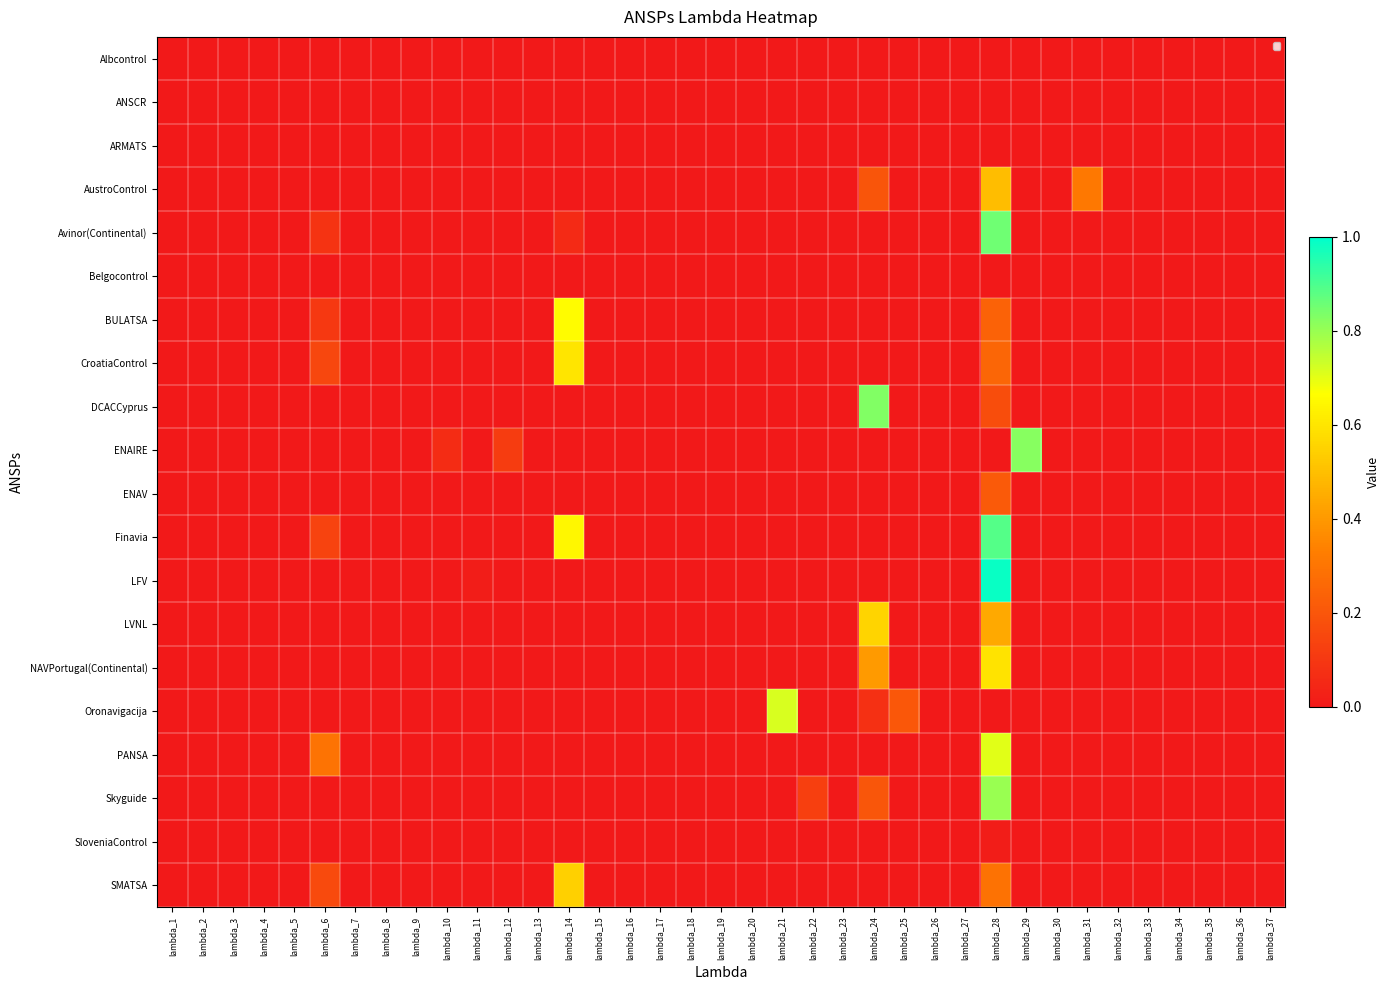

Reading left to right, transcribe all the data shown in this chart.

Albcontrol: lambda_1=0.0	lambda_2=0.0	lambda_3=0.0	lambda_4=0.0	lambda_5=0.0	lambda_6=0.0	lambda_7=0.0	lambda_8=0.0	lambda_9=0.0	lambda_10=0.0	lambda_11=0.0	lambda_12=0.0	lambda_13=0.0	lambda_14=0.0	lambda_15=0.0	lambda_16=0.0	lambda_17=0.0	lambda_18=0.0	lambda_19=0.0	lambda_20=0.0	lambda_21=0.0	lambda_22=0.0	lambda_23=0.0	lambda_24=0.0	lambda_25=0.0	lambda_26=0.0	lambda_27=0.0	lambda_28=0.0	lambda_29=0.0	lambda_30=0.0	lambda_31=0.0	lambda_32=0.0	lambda_33=0.0	lambda_34=0.0	lambda_35=0.0	lambda_36=0.0	lambda_37=0.0
ANSCR: lambda_1=0.0	lambda_2=0.0	lambda_3=0.0	lambda_4=0.0	lambda_5=0.0	lambda_6=0.0	lambda_7=0.0	lambda_8=0.0	lambda_9=0.0	lambda_10=0.0	lambda_11=0.0	lambda_12=0.0	lambda_13=0.0	lambda_14=0.0	lambda_15=0.0	lambda_16=0.0	lambda_17=0.0	lambda_18=0.0	lambda_19=0.0	lambda_20=0.0	lambda_21=0.0	lambda_22=0.0	lambda_23=0.0	lambda_24=0.0	lambda_25=0.0	lambda_26=0.0	lambda_27=0.0	lambda_28=0.0	lambda_29=0.0	lambda_30=0.0	lambda_31=0.0	lambda_32=0.0	lambda_33=0.0	lambda_34=0.0	lambda_35=0.0	lambda_36=0.0	lambda_37=0.0
ARMATS: lambda_1=0.0	lambda_2=0.0	lambda_3=0.0	lambda_4=0.0	lambda_5=0.0	lambda_6=0.0	lambda_7=0.0	lambda_8=0.0	lambda_9=0.0	lambda_10=0.0	lambda_11=0.0	lambda_12=0.0	lambda_13=0.0	lambda_14=0.0	lambda_15=0.0	lambda_16=0.0	lambda_17=0.0	lambda_18=0.0	lambda_19=0.0	lambda_20=0.0	lambda_21=0.0	lambda_22=0.0	lambda_23=0.0	lambda_24=0.0	lambda_25=0.0	lambda_26=0.0	lambda_27=0.0	lambda_28=0.0	lambda_29=0.0	lambda_30=0.0	lambda_31=0.0	lambda_32=0.0	lambda_33=0.0	lambda_34=0.0	lambda_35=0.0	lambda_36=0.0	lambda_37=0.0
AustroControl: lambda_1=0.0	lambda_2=0.0	lambda_3=0.0	lambda_4=0.0	lambda_5=0.0	lambda_6=0.0	lambda_7=0.0	lambda_8=0.0	lambda_9=0.0	lambda_10=0.0	lambda_11=0.0	lambda_12=0.0	lambda_13=0.0	lambda_14=0.0	lambda_15=0.0	lambda_16=0.0	lambda_17=0.0	lambda_18=0.0	lambda_19=0.0	lambda_20=0.0	lambda_21=0.0	lambda_22=0.0	lambda_23=0.0	lambda_24=0.2	lambda_25=0.0	lambda_26=0.0	lambda_27=0.0	lambda_28=0.5	lambda_29=0.0	lambda_30=0.0	lambda_31=0.3	lambda_32=0.0	lambda_33=0.0	lambda_34=0.0	lambda_35=0.0	lambda_36=0.0	lambda_37=0.0
Avinor(Continental): lambda_1=0.0	lambda_2=0.0	lambda_3=0.0	lambda_4=0.0	lambda_5=0.0	lambda_6=0.1	lambda_7=0.0	lambda_8=0.0	lambda_9=0.0	lambda_10=0.0	lambda_11=0.0	lambda_12=0.0	lambda_13=0.0	lambda_14=0.1	lambda_15=0.0	lambda_16=0.0	lambda_17=0.0	lambda_18=0.0	lambda_19=0.0	lambda_20=0.0	lambda_21=0.0	lambda_22=0.0	lambda_23=0.0	lambda_24=0.0	lambda_25=0.0	lambda_26=0.0	lambda_27=0.0	lambda_28=0.9	lambda_29=0.0	lambda_30=0.0	lambda_31=0.0	lambda_32=0.0	lambda_33=0.0	lambda_34=0.0	lambda_35=0.0	lambda_36=0.0	lambda_37=0.0
Belgocontrol: lambda_1=0.0	lambda_2=0.0	lambda_3=0.0	lambda_4=0.0	lambda_5=0.0	lambda_6=0.0	lambda_7=0.0	lambda_8=0.0	lambda_9=0.0	lambda_10=0.0	lambda_11=0.0	lambda_12=0.0	lambda_13=0.0	lambda_14=0.0	lambda_15=0.0	lambda_16=0.0	lambda_17=0.0	lambda_18=0.0	lambda_19=0.0	lambda_20=0.0	lambda_21=0.0	lambda_22=0.0	lambda_23=0.0	lambda_24=0.0	lambda_25=0.0	lambda_26=0.0	lambda_27=0.0	lambda_28=0.0	lambda_29=0.0	lambda_30=0.0	lambda_31=0.0	lambda_32=0.0	lambda_33=0.0	lambda_34=0.0	lambda_35=0.0	lambda_36=0.0	lambda_37=0.0
BULATSA: lambda_1=0.0	lambda_2=0.0	lambda_3=0.0	lambda_4=0.0	lambda_5=0.0	lambda_6=0.1	lambda_7=0.0	lambda_8=0.0	lambda_9=0.0	lambda_10=0.0	lambda_11=0.0	lambda_12=0.0	lambda_13=0.0	lambda_14=0.7	lambda_15=0.0	lambda_16=0.0	lambda_17=0.0	lambda_18=0.0	lambda_19=0.0	lambda_20=0.0	lambda_21=0.0	lambda_22=0.0	lambda_23=0.0	lambda_24=0.0	lambda_25=0.0	lambda_26=0.0	lambda_27=0.0	lambda_28=0.2	lambda_29=0.0	lambda_30=0.0	lambda_31=0.0	lambda_32=0.0	lambda_33=0.0	lambda_34=0.0	lambda_35=0.0	lambda_36=0.0	lambda_37=0.0
CroatiaControl: lambda_1=0.0	lambda_2=0.0	lambda_3=0.0	lambda_4=0.0	lambda_5=0.0	lambda_6=0.1	lambda_7=0.0	lambda_8=0.0	lambda_9=0.0	lambda_10=0.0	lambda_11=0.0	lambda_12=0.0	lambda_13=0.0	lambda_14=0.6	lambda_15=0.0	lambda_16=0.0	lambda_17=0.0	lambda_18=0.0	lambda_19=0.0	lambda_20=0.0	lambda_21=0.0	lambda_22=0.0	lambda_23=0.0	lambda_24=0.0	lambda_25=0.0	lambda_26=0.0	lambda_27=0.0	lambda_28=0.3	lambda_29=0.0	lambda_30=0.0	lambda_31=0.0	lambda_32=0.0	lambda_33=0.0	lambda_34=0.0	lambda_35=0.0	lambda_36=0.0	lambda_37=0.0
DCACCyprus: lambda_1=0.0	lambda_2=0.0	lambda_3=0.0	lambda_4=0.0	lambda_5=0.0	lambda_6=0.0	lambda_7=0.0	lambda_8=0.0	lambda_9=0.0	lambda_10=0.0	lambda_11=0.0	lambda_12=0.0	lambda_13=0.0	lambda_14=0.0	lambda_15=0.0	lambda_16=0.0	lambda_17=0.0	lambda_18=0.0	lambda_19=0.0	lambda_20=0.0	lambda_21=0.0	lambda_22=0.0	lambda_23=0.0	lambda_24=0.8	lambda_25=0.0	lambda_26=0.0	lambda_27=0.0	lambda_28=0.2	lambda_29=0.0	lambda_30=0.0	lambda_31=0.0	lambda_32=0.0	lambda_33=0.0	lambda_34=0.0	lambda_35=0.0	lambda_36=0.0	lambda_37=0.0
ENAIRE: lambda_1=0.0	lambda_2=0.0	lambda_3=0.0	lambda_4=0.0	lambda_5=0.0	lambda_6=0.0	lambda_7=0.0	lambda_8=0.0	lambda_9=0.0	lambda_10=0.1	lambda_11=0.0	lambda_12=0.1	lambda_13=0.0	lambda_14=0.0	lambda_15=0.0	lambda_16=0.0	lambda_17=0.0	lambda_18=0.0	lambda_19=0.0	lambda_20=0.0	lambda_21=0.0	lambda_22=0.0	lambda_23=0.0	lambda_24=0.0	lambda_25=0.0	lambda_26=0.0	lambda_27=0.0	lambda_28=0.0	lambda_29=0.8	lambda_30=0.0	lambda_31=0.0	lambda_32=0.0	lambda_33=0.0	lambda_34=0.0	lambda_35=0.0	lambda_36=0.0	lambda_37=0.0
ENAV: lambda_1=0.0	lambda_2=0.0	lambda_3=0.0	lambda_4=0.0	lambda_5=0.0	lambda_6=0.0	lambda_7=0.0	lambda_8=0.0	lambda_9=0.0	lambda_10=0.0	lambda_11=0.0	lambda_12=0.0	lambda_13=0.0	lambda_14=0.0	lambda_15=0.0	lambda_16=0.0	lambda_17=0.0	lambda_18=0.0	lambda_19=0.0	lambda_20=0.0	lambda_21=0.0	lambda_22=0.0	lambda_23=0.0	lambda_24=0.0	lambda_25=0.0	lambda_26=0.0	lambda_27=0.0	lambda_28=0.2	lambda_29=0.0	lambda_30=0.0	lambda_31=0.0	lambda_32=0.0	lambda_33=0.0	lambda_34=0.0	lambda_35=0.0	lambda_36=0.0	lambda_37=0.0
Finavia: lambda_1=0.0	lambda_2=0.0	lambda_3=0.0	lambda_4=0.0	lambda_5=0.0	lambda_6=0.1	lambda_7=0.0	lambda_8=0.0	lambda_9=0.0	lambda_10=0.0	lambda_11=0.0	lambda_12=0.0	lambda_13=0.0	lambda_14=0.6	lambda_15=0.0	lambda_16=0.0	lambda_17=0.0	lambda_18=0.0	lambda_19=0.0	lambda_20=0.0	lambda_21=0.0	lambda_22=0.0	lambda_23=0.0	lambda_24=0.0	lambda_25=0.0	lambda_26=0.0	lambda_27=0.0	lambda_28=0.9	lambda_29=0.0	lambda_30=0.0	lambda_31=0.0	lambda_32=0.0	lambda_33=0.0	lambda_34=0.0	lambda_35=0.0	lambda_36=0.0	lambda_37=0.0
LFV: lambda_1=0.0	lambda_2=0.0	lambda_3=0.0	lambda_4=0.0	lambda_5=0.0	lambda_6=0.0	lambda_7=0.0	lambda_8=0.0	lambda_9=0.0	lambda_10=0.0	lambda_11=0.0	lambda_12=0.0	lambda_13=0.0	lambda_14=0.0	lambda_15=0.0	lambda_16=0.0	lambda_17=0.0	lambda_18=0.0	lambda_19=0.0	lambda_20=0.0	lambda_21=0.0	lambda_22=0.0	lambda_23=0.0	lambda_24=0.0	lambda_25=0.0	lambda_26=0.0	lambda_27=0.0	lambda_28=1.0	lambda_29=0.0	lambda_30=0.0	lambda_31=0.0	lambda_32=0.0	lambda_33=0.0	lambda_34=0.0	lambda_35=0.0	lambda_36=0.0	lambda_37=0.0
LVNL: lambda_1=0.0	lambda_2=0.0	lambda_3=0.0	lambda_4=0.0	lambda_5=0.0	lambda_6=0.0	lambda_7=0.0	lambda_8=0.0	lambda_9=0.0	lambda_10=0.0	lambda_11=0.0	lambda_12=0.0	lambda_13=0.0	lambda_14=0.0	lambda_15=0.0	lambda_16=0.0	lambda_17=0.0	lambda_18=0.0	lambda_19=0.0	lambda_20=0.0	lambda_21=0.0	lambda_22=0.0	lambda_23=0.0	lambda_24=0.6	lambda_25=0.0	lambda_26=0.0	lambda_27=0.0	lambda_28=0.4	lambda_29=0.0	lambda_30=0.0	lambda_31=0.0	lambda_32=0.0	lambda_33=0.0	lambda_34=0.0	lambda_35=0.0	lambda_36=0.0	lambda_37=0.0
NAVPortugal(Continental): lambda_1=0.0	lambda_2=0.0	lambda_3=0.0	lambda_4=0.0	lambda_5=0.0	lambda_6=0.0	lambda_7=0.0	lambda_8=0.0	lambda_9=0.0	lambda_10=0.0	lambda_11=0.0	lambda_12=0.0	lambda_13=0.0	lambda_14=0.0	lambda_15=0.0	lambda_16=0.0	lambda_17=0.0	lambda_18=0.0	lambda_19=0.0	lambda_20=0.0	lambda_21=0.0	lambda_22=0.0	lambda_23=0.0	lambda_24=0.4	lambda_25=0.0	lambda_26=0.0	lambda_27=0.0	lambda_28=0.6	lambda_29=0.0	lambda_30=0.0	lambda_31=0.0	lambda_32=0.0	lambda_33=0.0	lambda_34=0.0	lambda_35=0.0	lambda_36=0.0	lambda_37=0.0
Oronavigacija: lambda_1=0.0	lambda_2=0.0	lambda_3=0.0	lambda_4=0.0	lambda_5=0.0	lambda_6=0.0	lambda_7=0.0	lambda_8=0.0	lambda_9=0.0	lambda_10=0.0	lambda_11=0.0	lambda_12=0.0	lambda_13=0.0	lambda_14=0.0	lambda_15=0.0	lambda_16=0.0	lambda_17=0.0	lambda_18=0.0	lambda_19=0.0	lambda_20=0.0	lambda_21=0.7	lambda_22=0.0	lambda_23=0.0	lambda_24=0.1	lambda_25=0.2	lambda_26=0.0	lambda_27=0.0	lambda_28=0.0	lambda_29=0.0	lambda_30=0.0	lambda_31=0.0	lambda_32=0.0	lambda_33=0.0	lambda_34=0.0	lambda_35=0.0	lambda_36=0.0	lambda_37=0.0
PANSA: lambda_1=0.0	lambda_2=0.0	lambda_3=0.0	lambda_4=0.0	lambda_5=0.0	lambda_6=0.3	lambda_7=0.0	lambda_8=0.0	lambda_9=0.0	lambda_10=0.0	lambda_11=0.0	lambda_12=0.0	lambda_13=0.0	lambda_14=0.0	lambda_15=0.0	lambda_16=0.0	lambda_17=0.0	lambda_18=0.0	lambda_19=0.0	lambda_20=0.0	lambda_21=0.0	lambda_22=0.0	lambda_23=0.0	lambda_24=0.0	lambda_25=0.0	lambda_26=0.0	lambda_27=0.0	lambda_28=0.7	lambda_29=0.0	lambda_30=0.0	lambda_31=0.0	lambda_32=0.0	lambda_33=0.0	lambda_34=0.0	lambda_35=0.0	lambda_36=0.0	lambda_37=0.0
Skyguide: lambda_1=0.0	lambda_2=0.0	lambda_3=0.0	lambda_4=0.0	lambda_5=0.0	lambda_6=0.0	lambda_7=0.0	lambda_8=0.0	lambda_9=0.0	lambda_10=0.0	lambda_11=0.0	lambda_12=0.0	lambda_13=0.0	lambda_14=0.0	lambda_15=0.0	lambda_16=0.0	lambda_17=0.0	lambda_18=0.0	lambda_19=0.0	lambda_20=0.0	lambda_21=0.0	lambda_22=0.1	lambda_23=0.0	lambda_24=0.2	lambda_25=0.0	lambda_26=0.0	lambda_27=0.0	lambda_28=0.8	lambda_29=0.0	lambda_30=0.0	lambda_31=0.0	lambda_32=0.0	lambda_33=0.0	lambda_34=0.0	lambda_35=0.0	lambda_36=0.0	lambda_37=0.0
SloveniaControl: lambda_1=0.0	lambda_2=0.0	lambda_3=0.0	lambda_4=0.0	lambda_5=0.0	lambda_6=0.0	lambda_7=0.0	lambda_8=0.0	lambda_9=0.0	lambda_10=0.0	lambda_11=0.0	lambda_12=0.0	lambda_13=0.0	lambda_14=0.0	lambda_15=0.0	lambda_16=0.0	lambda_17=0.0	lambda_18=0.0	lambda_19=0.0	lambda_20=0.0	lambda_21=0.0	lambda_22=0.0	lambda_23=0.0	lambda_24=0.0	lambda_25=0.0	lambda_26=0.0	lambda_27=0.0	lambda_28=0.0	lambda_29=0.0	lambda_30=0.0	lambda_31=0.0	lambda_32=0.0	lambda_33=0.0	lambda_34=0.0	lambda_35=0.0	lambda_36=0.0	lambda_37=0.0
SMATSA: lambda_1=0.0	lambda_2=0.0	lambda_3=0.0	lambda_4=0.0	lambda_5=0.0	lambda_6=0.2	lambda_7=0.0	lambda_8=0.0	lambda_9=0.0	lambda_10=0.0	lambda_11=0.0	lambda_12=0.0	lambda_13=0.0	lambda_14=0.5	lambda_15=0.0	lambda_16=0.0	lambda_17=0.0	lambda_18=0.0	lambda_19=0.0	lambda_20=0.0	lambda_21=0.0	lambda_22=0.0	lambda_23=0.0	lambda_24=0.0	lambda_25=0.0	lambda_26=0.0	lambda_27=0.0	lambda_28=0.3	lambda_29=0.0	lambda_30=0.0	lambda_31=0.0	lambda_32=0.0	lambda_33=0.0	lambda_34=0.0	lambda_35=0.0	lambda_36=0.0	lambda_37=0.0